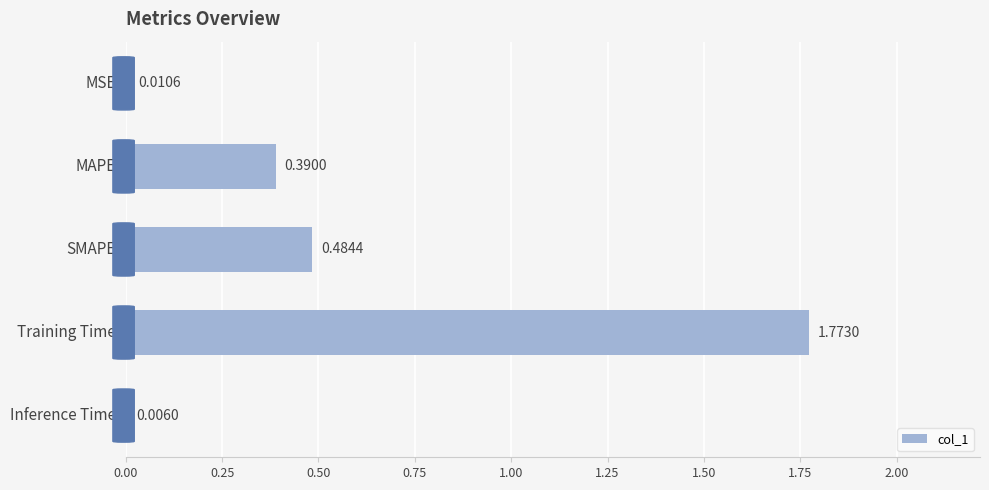

What is the change in value from SMAPE to Inference Time?

-0.5